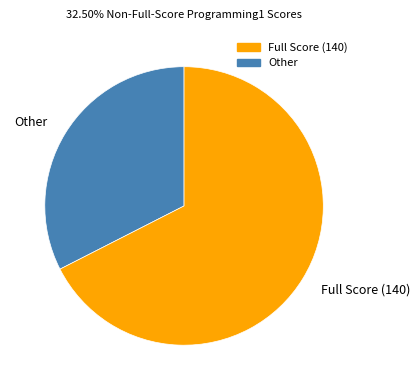

What is the largest slice in the pie chart?

Full Score (140)